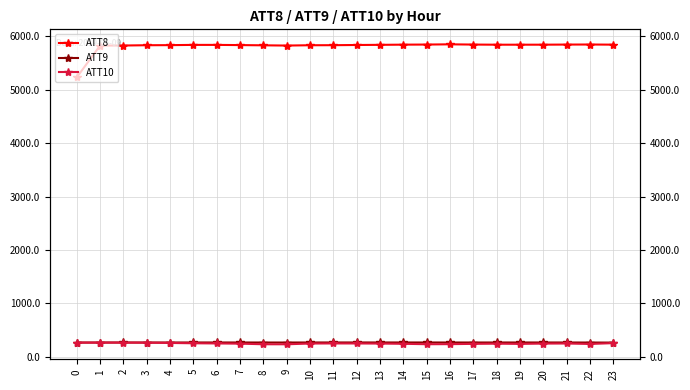

Where is the first local minimum for ATT10?

1